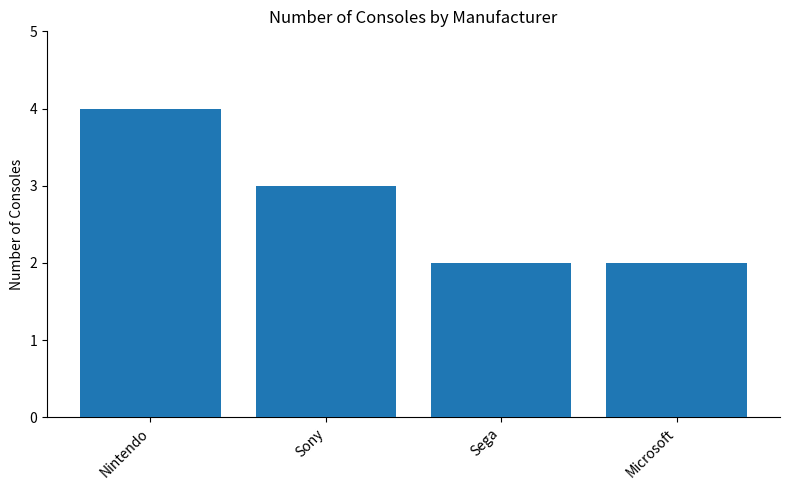

Approximately how many times larger is the value at Sega compared to Nintendo?

0.5